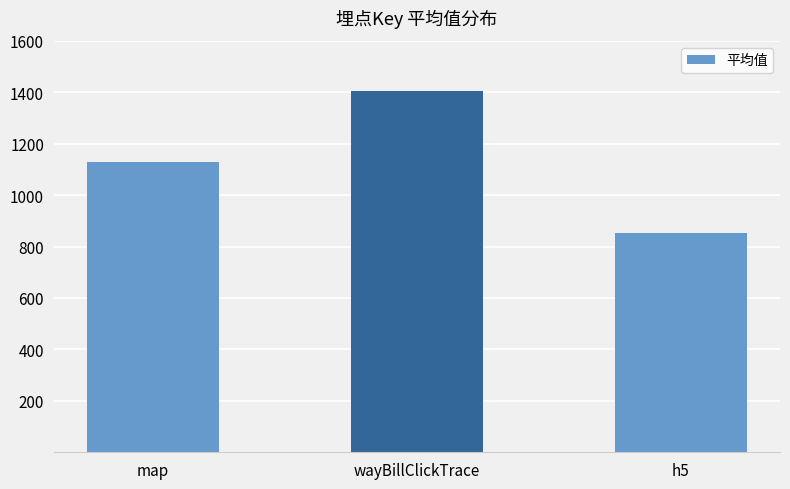

How many series are shown in this chart?

1